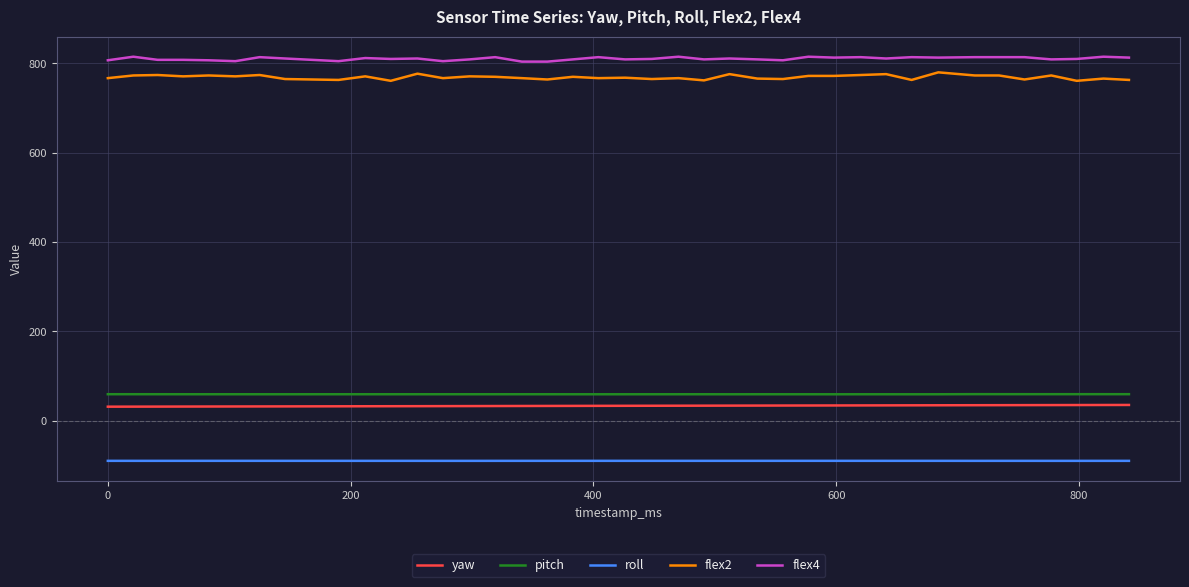

What is the lowest value of the yaw series?

31.2